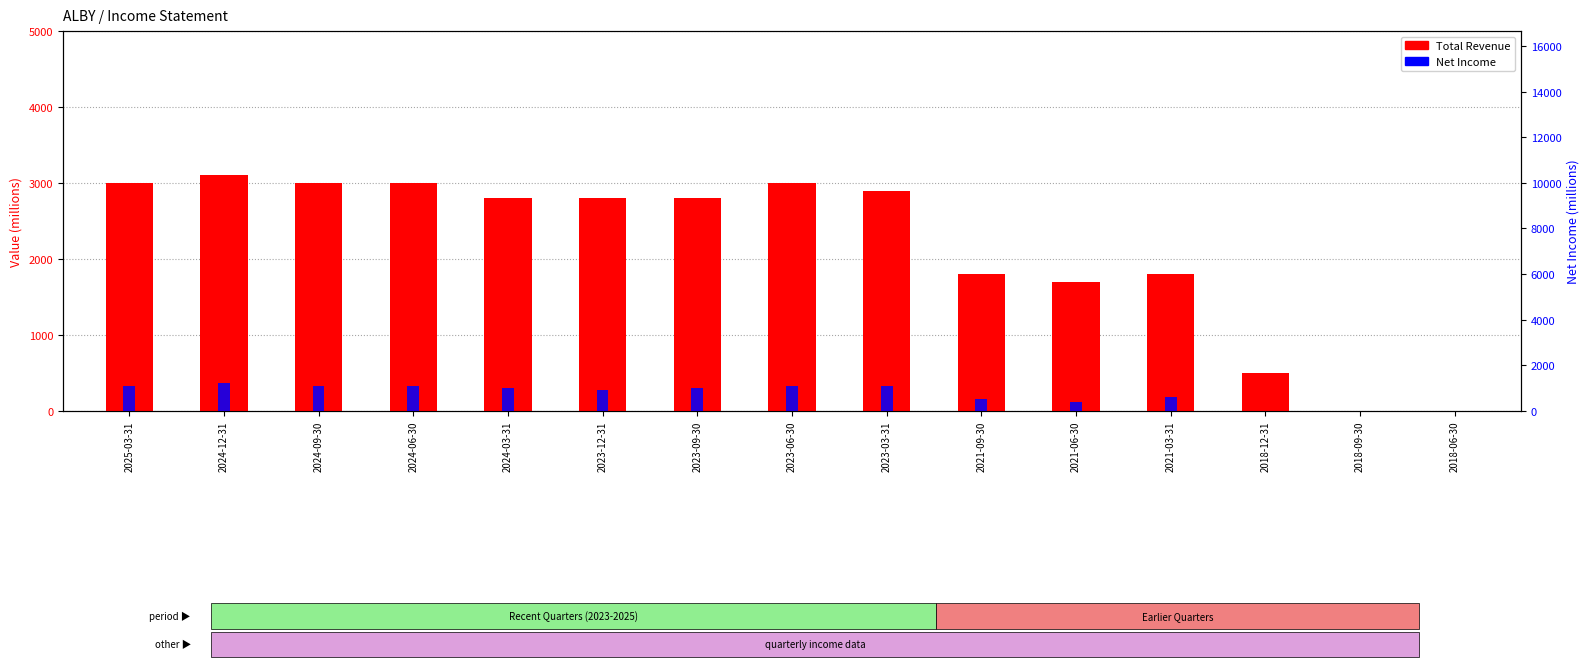

At how many categories does at least one series exceed 67?

13